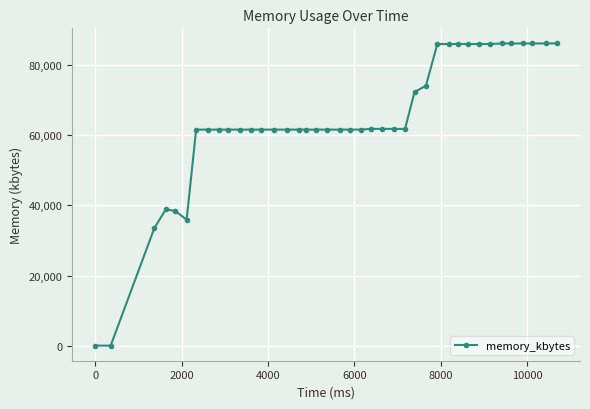

What is the difference between the maximum and minimum values?

86204